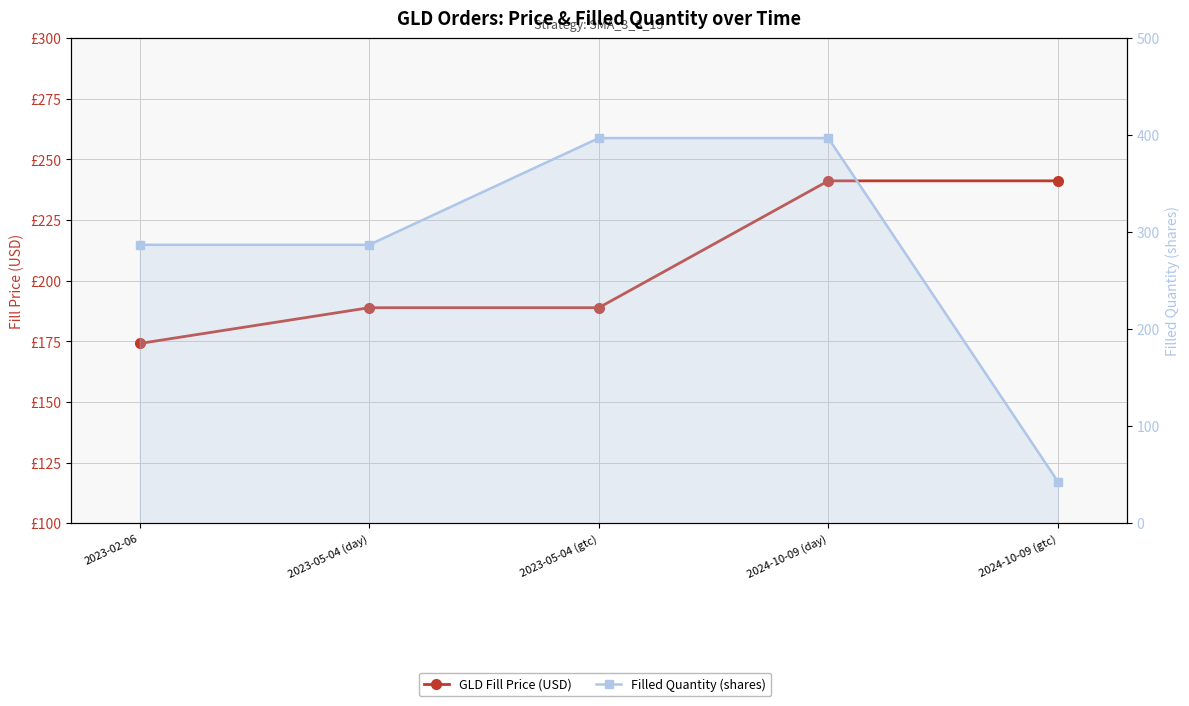

How many categories are shown in the chart?

5